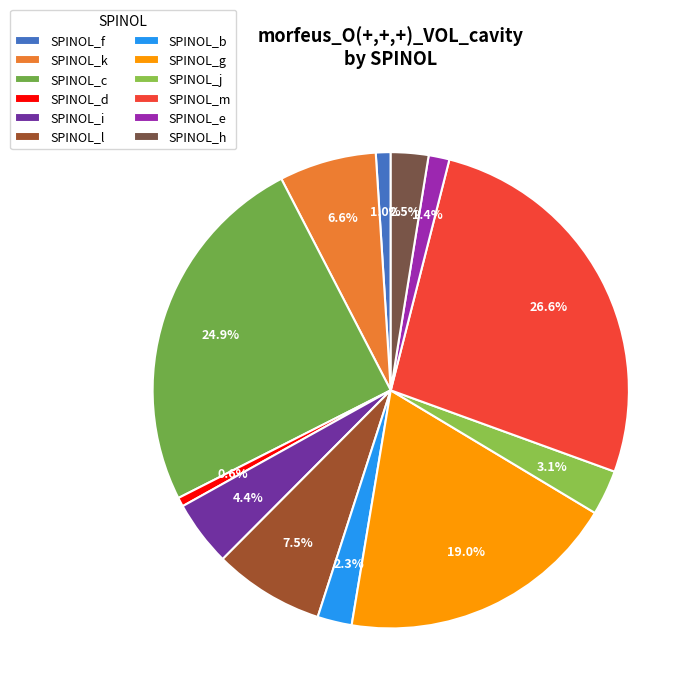

Approximately how many times larger is the value at SPINOL_g compared to SPINOL_j?

6.2